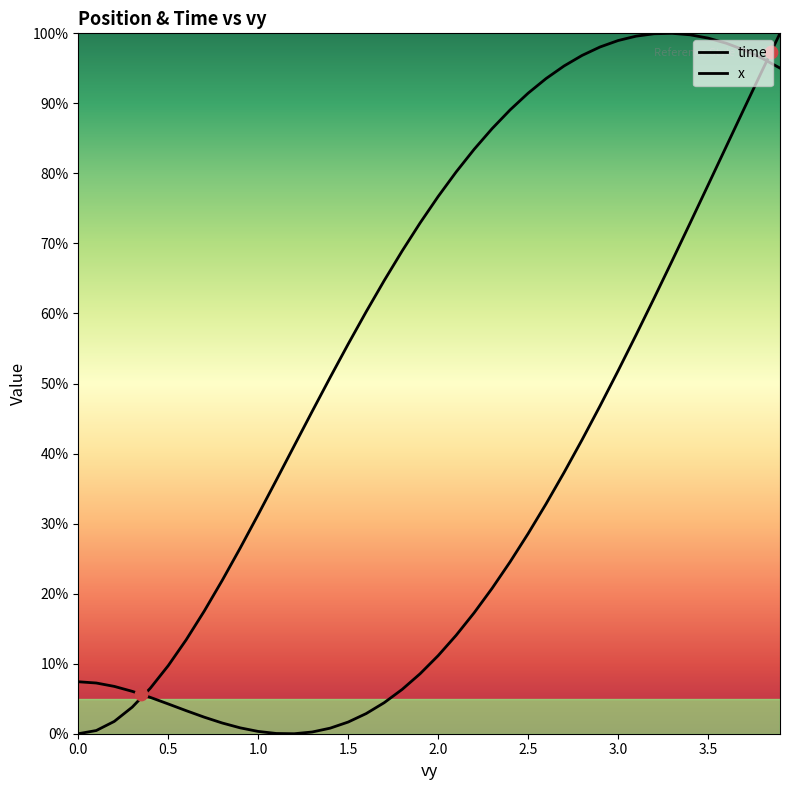

At how many categories does at least one series exceed 44?

27